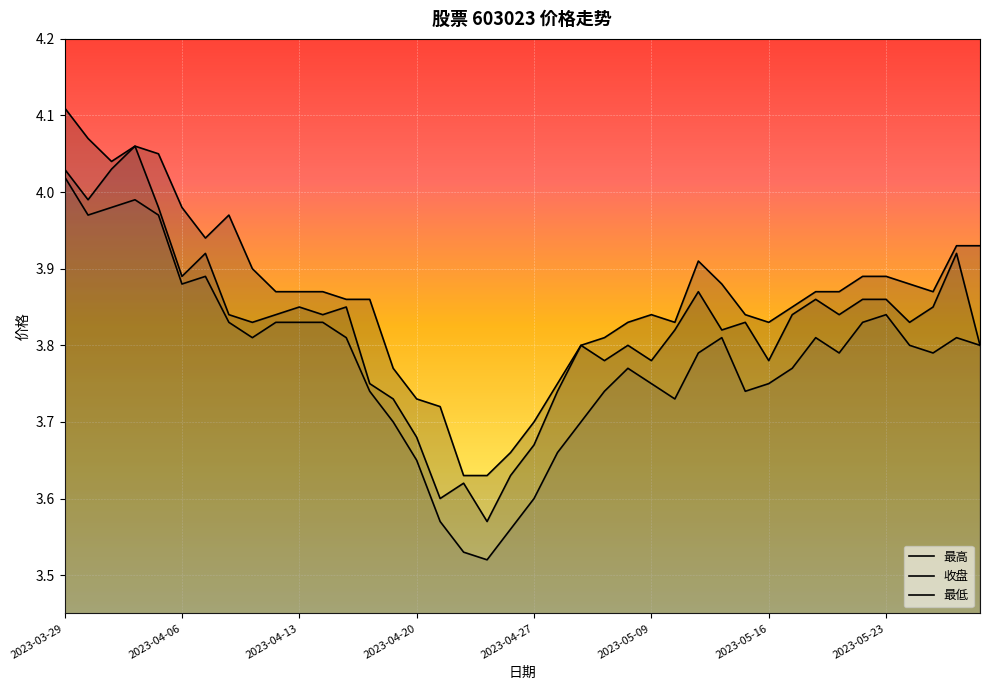

List the series in order of their peak value, lowest first.

最低, 收盘, 最高